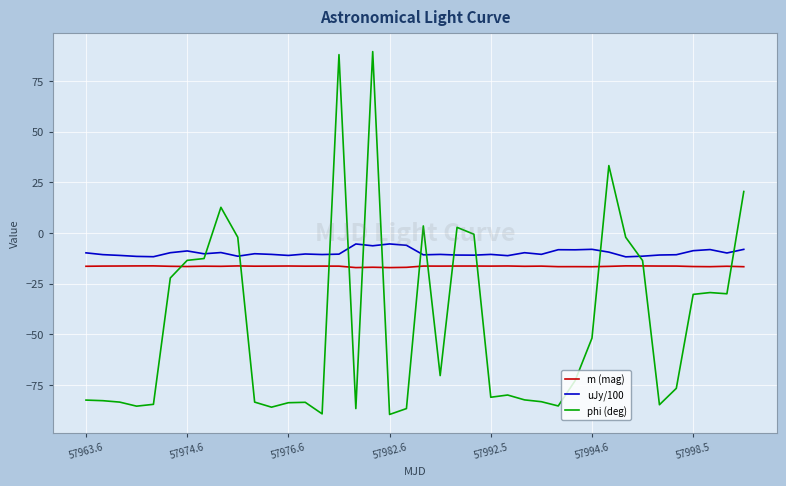

True or false: phi (deg) and m (mag) intersect in this chart.

True